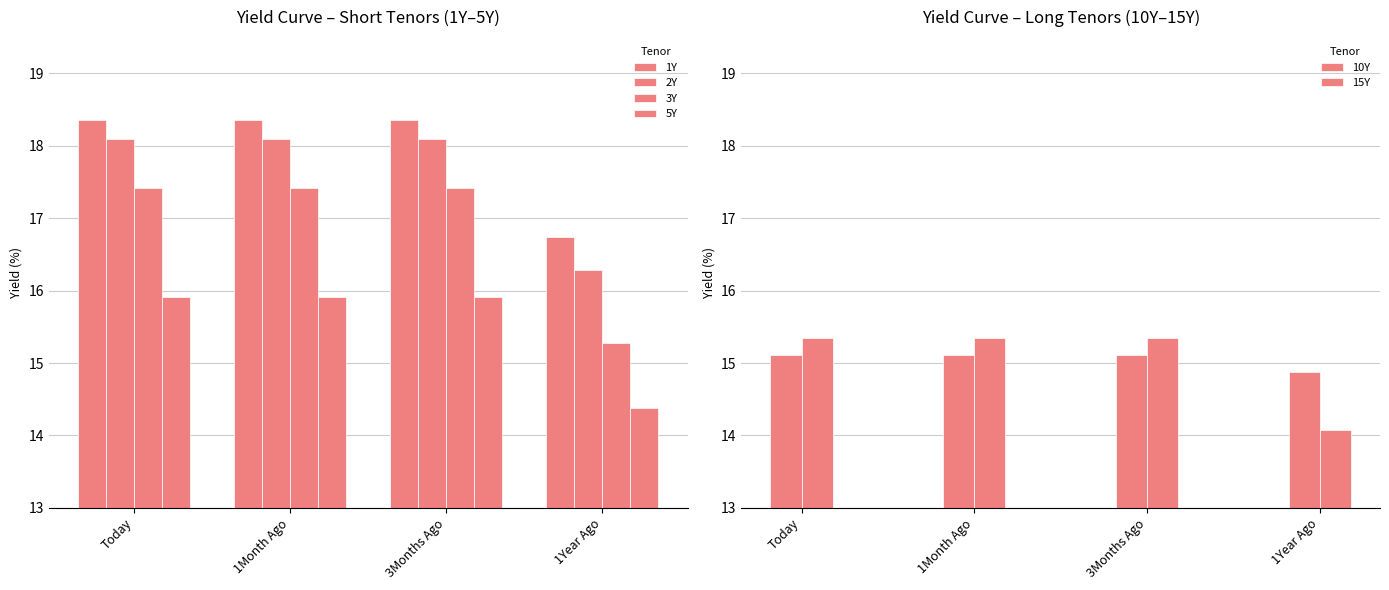

The 15Y series shows 26.2 at 1Month Ago. True or false?

False